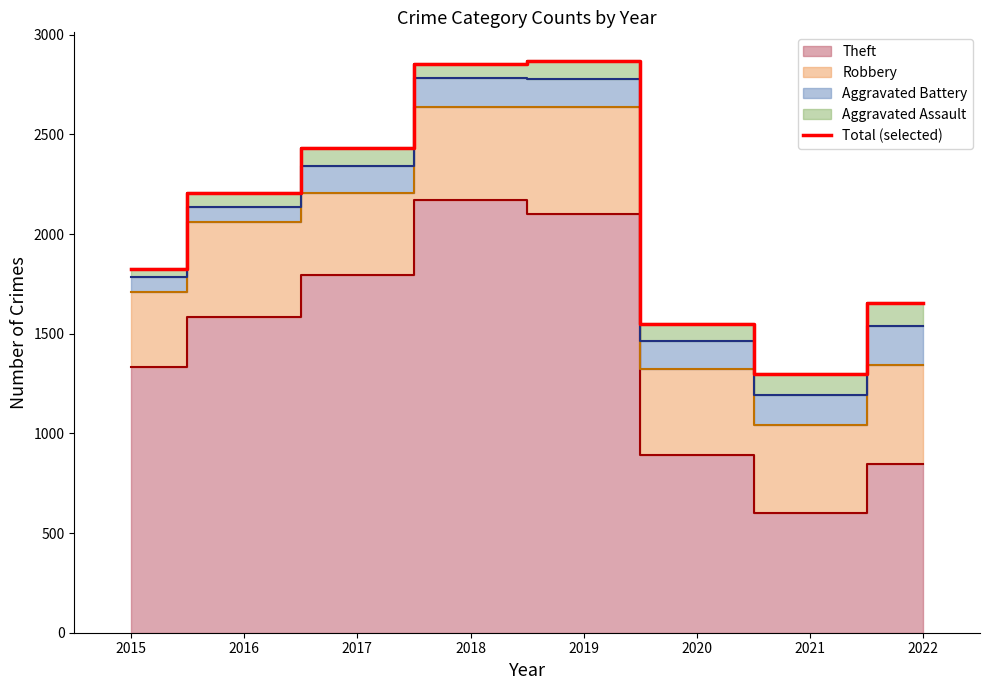

List the labels in order of value, smallest first.

2021, 2020, 2022, 2015, 2016, 2017, 2018, 2019